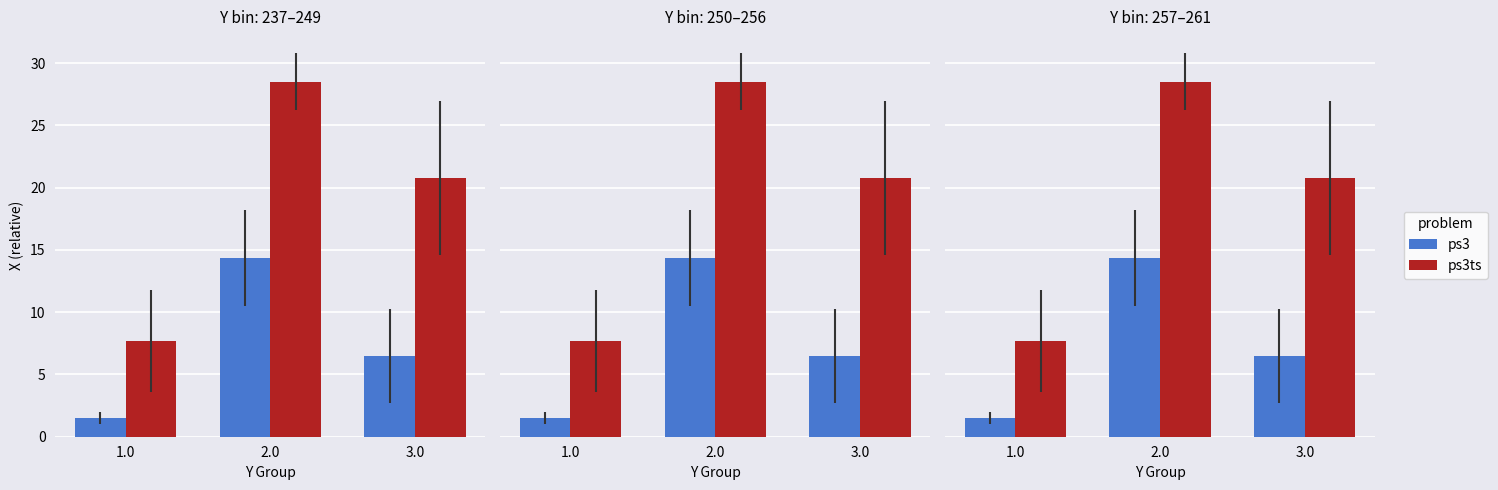

The value of ps3ts at 3.0 is 5.5. True or false?

False